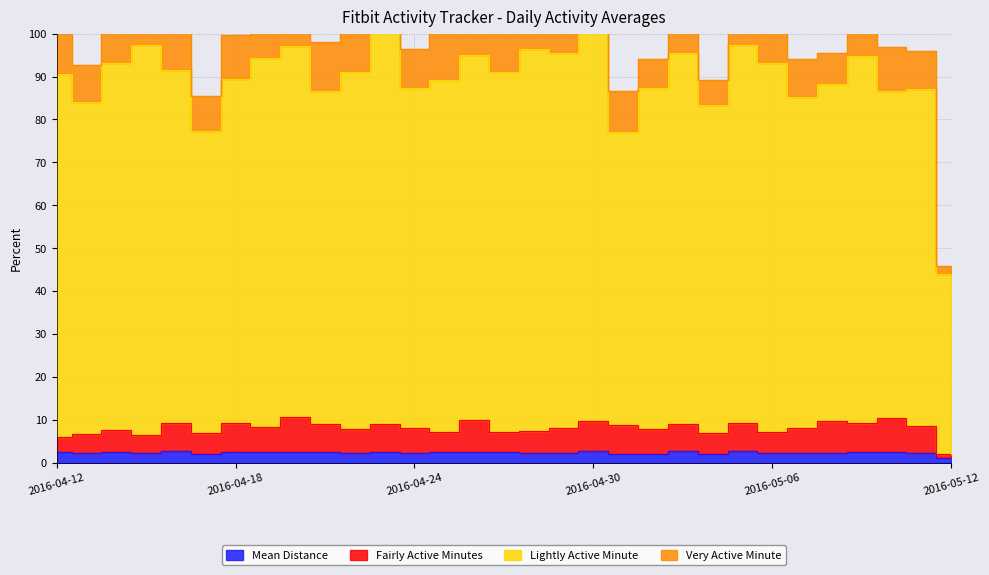

Count the number of categories in the chart.

31